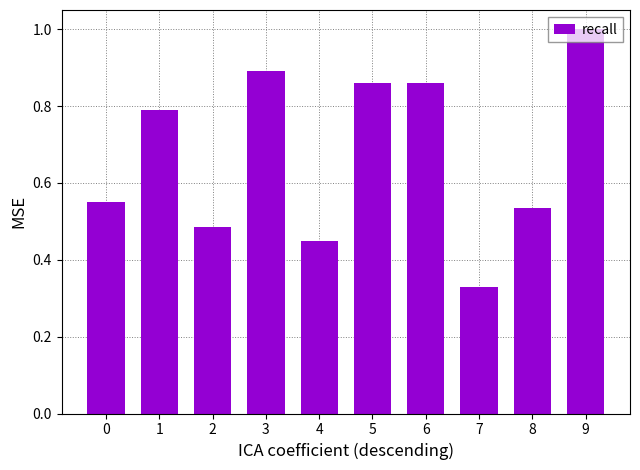

At which label is the value closest to 0?

7